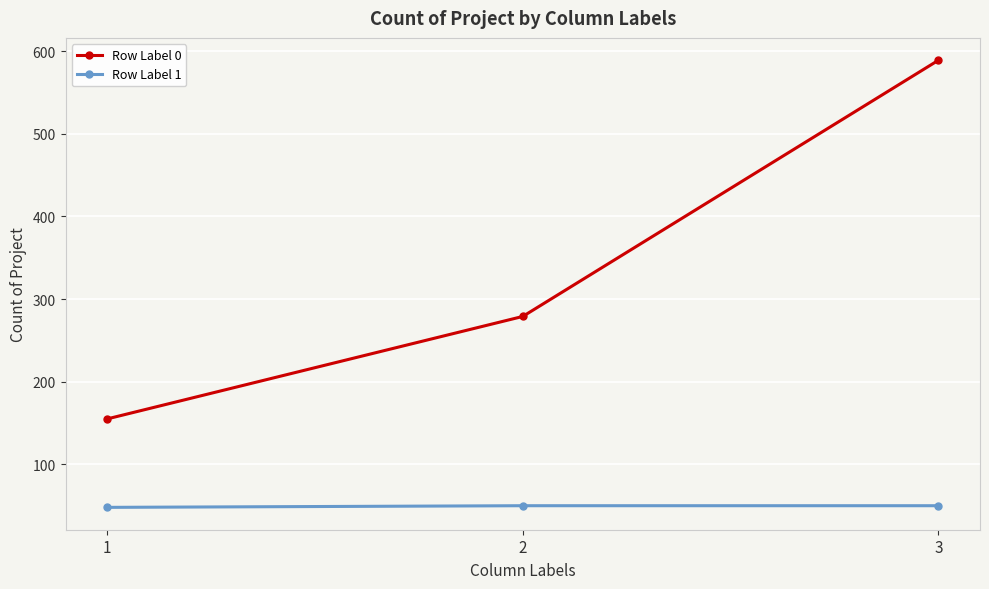

At which label is Row Label 0 closest to 372?

2